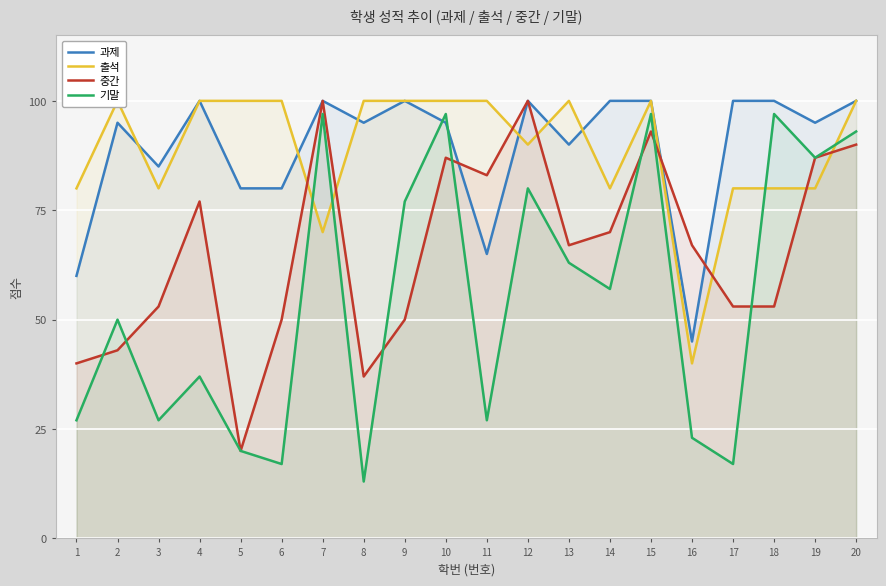

True or false: 출석 has a value of 174 at 11.

False